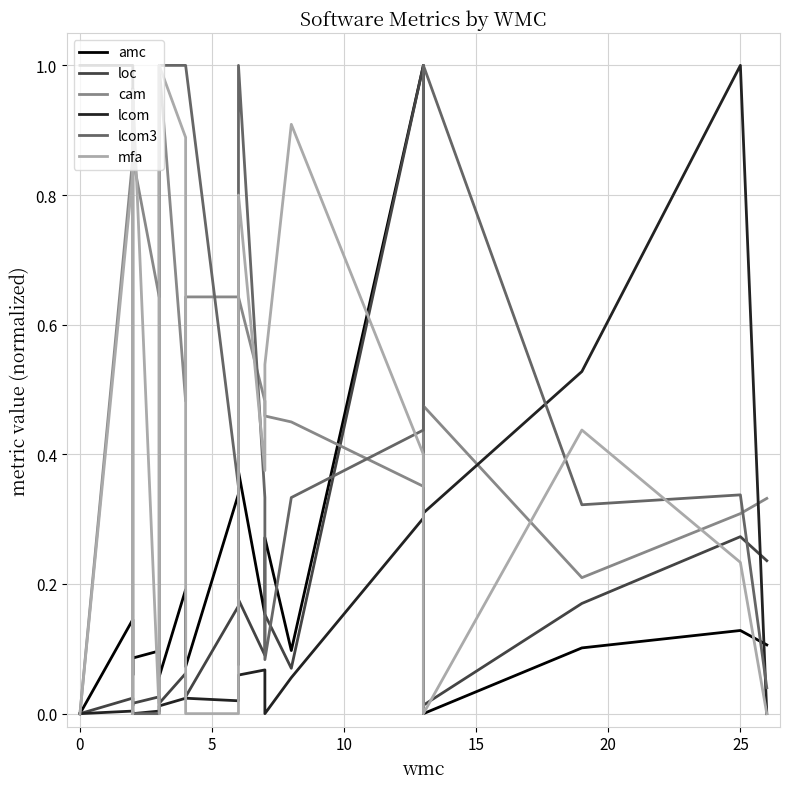

What is the average value of the loc series?

0.1